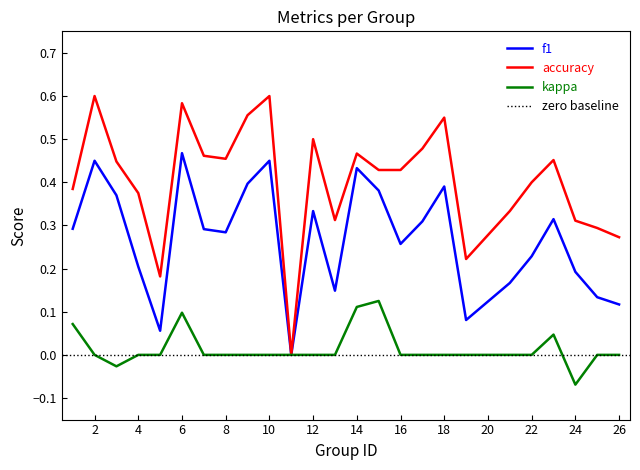

The f1 series shows 0.1 at 25. True or false?

True